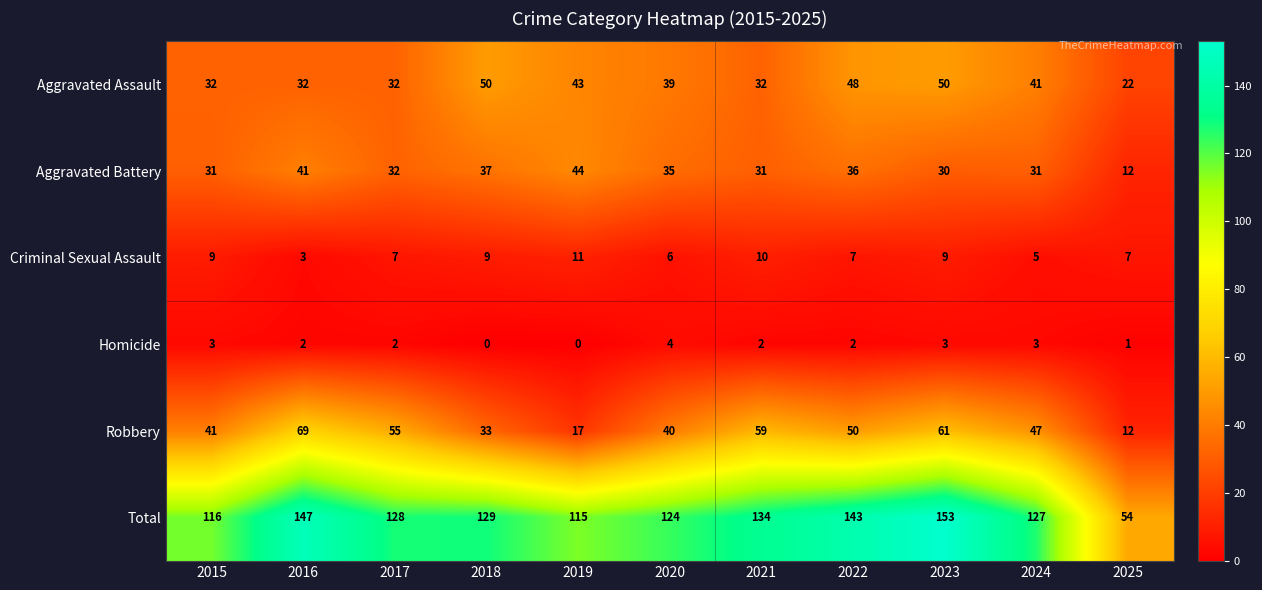

Between 2017 and 2023, which series saw the biggest shift?

Total